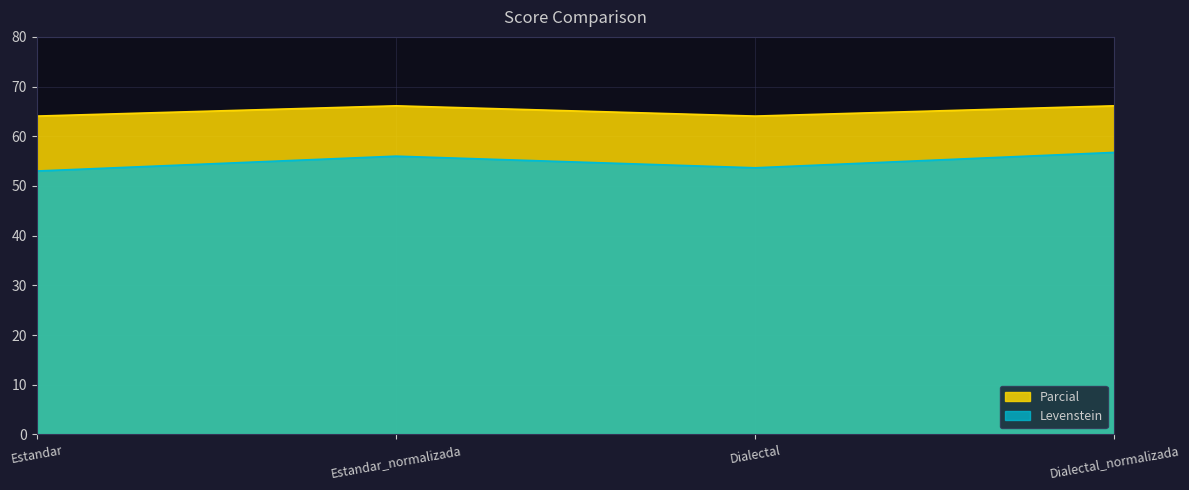

What is the total value across all series at Dialectal?

117.7